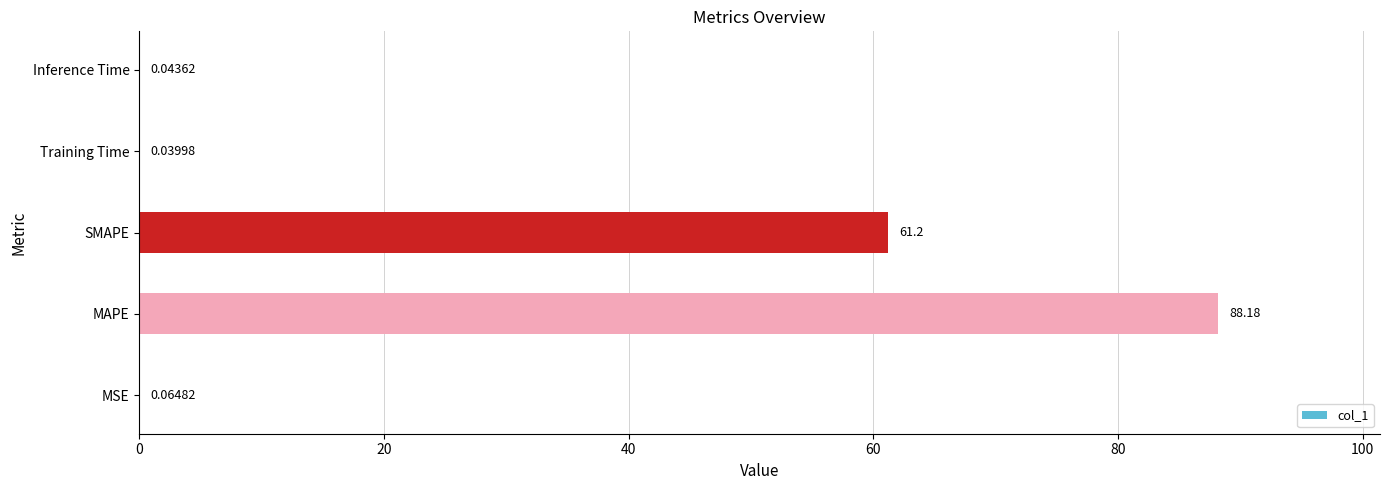

Are the bars horizontal?

Yes